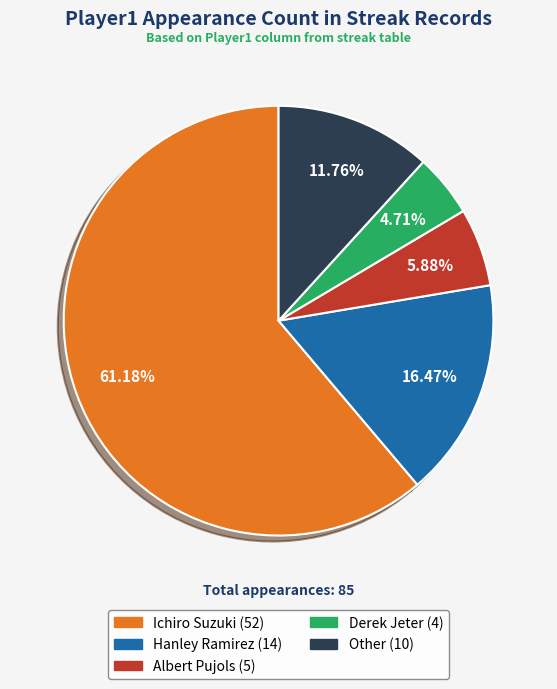

What is the smallest slice in the pie chart?

Derek Jeter